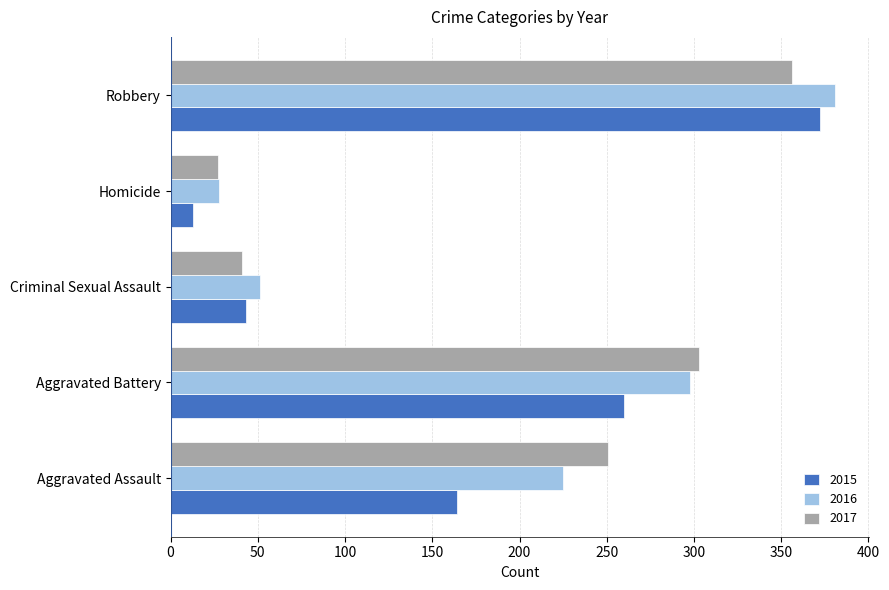

Which category has the lowest value across all series?

Homicide